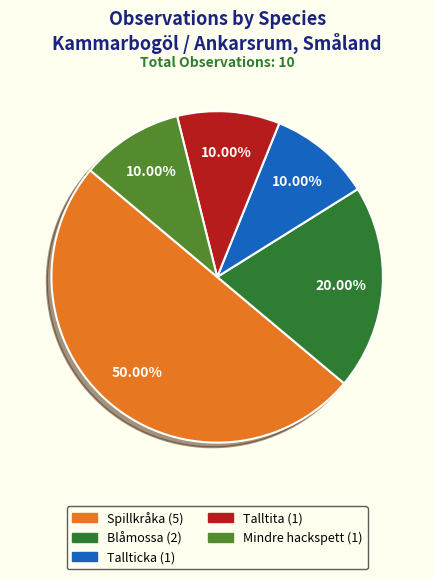

Combined, do Tallticka and Spillkråka account for over 50%?

Yes